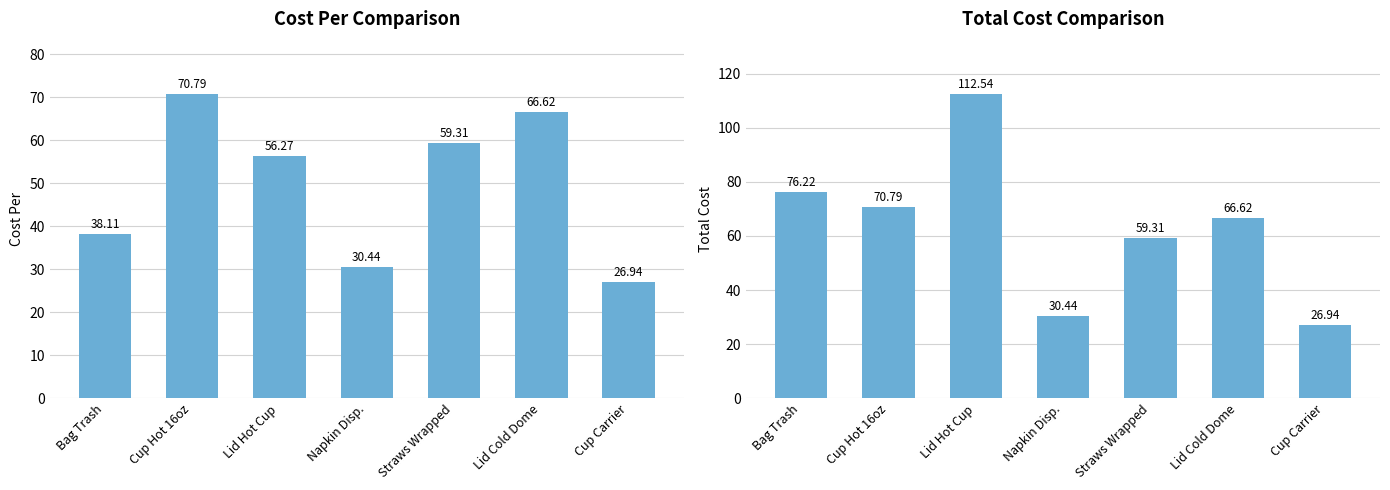

Where does the Total Cost series first go above 66?

Bag Trash